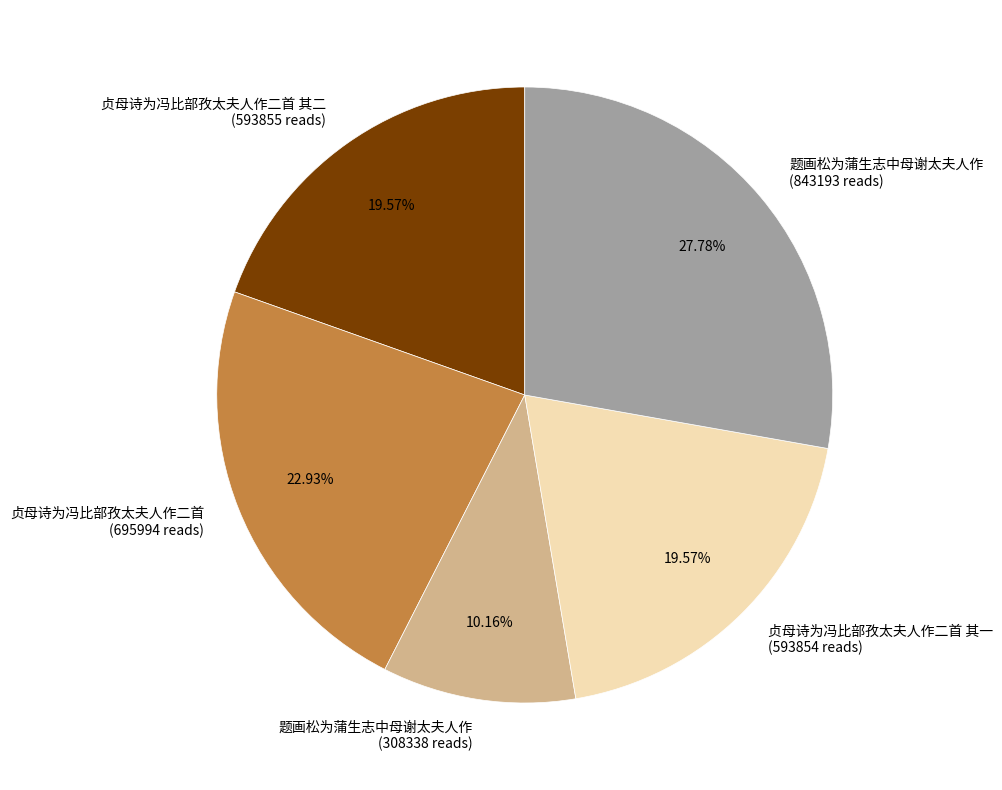

What is the ratio of the value at 贞母诗为冯比部孜太夫人作二首 其一 (593854 reads) to the value at 题画松为蒲生志中母谢太夫人作 (843193 reads)?

0.7